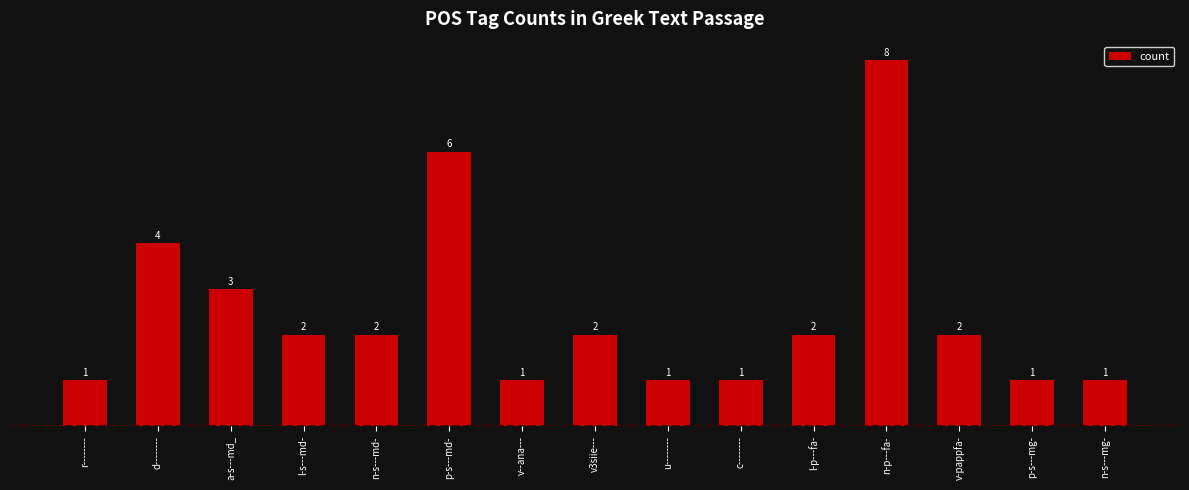

How many values are below 2?

6